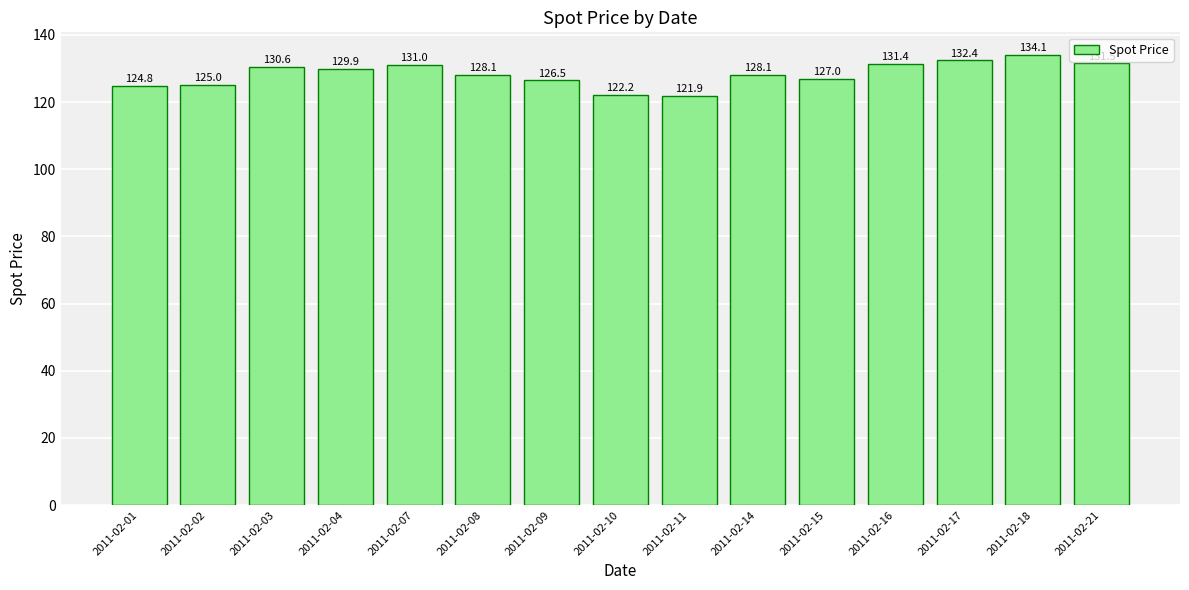

What is the smallest value displayed?

121.9